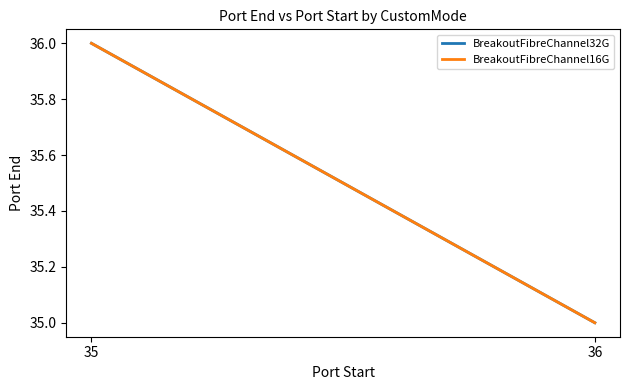

Which series has the widest spread of values?

BreakoutFibreChannel32G